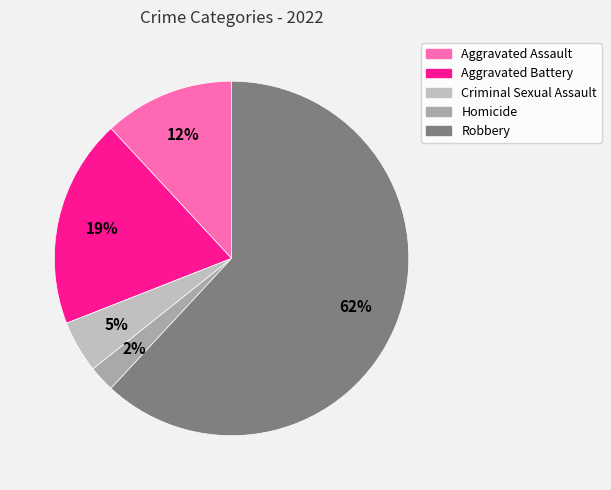

To the nearest percent, what percentage of the pie is Homicide?

2%